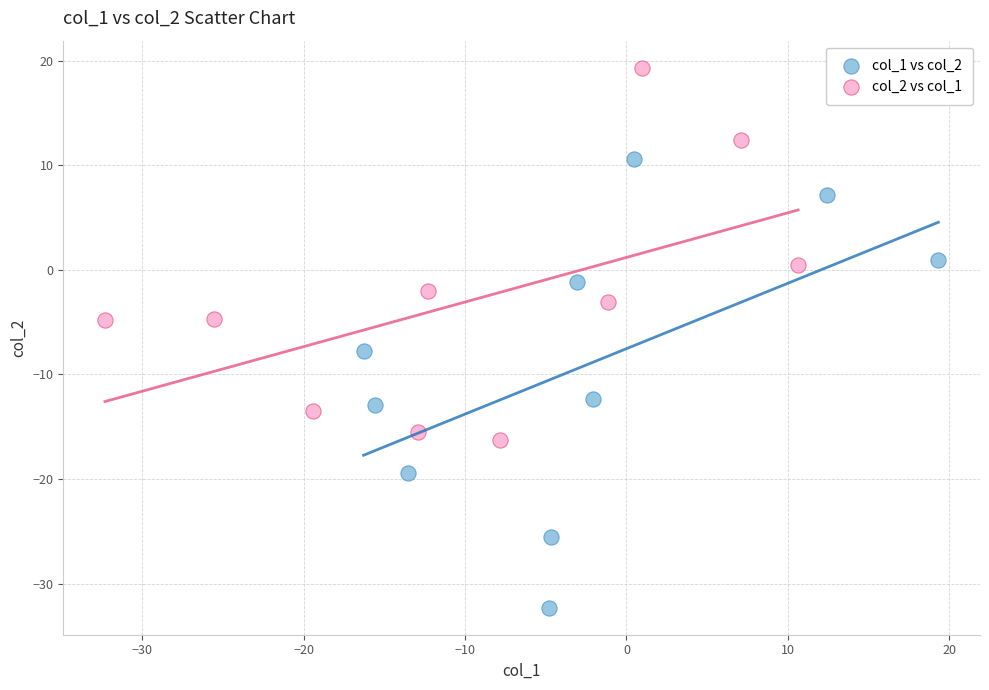

Which series contains the lowest Y value?

col_1 vs col_2